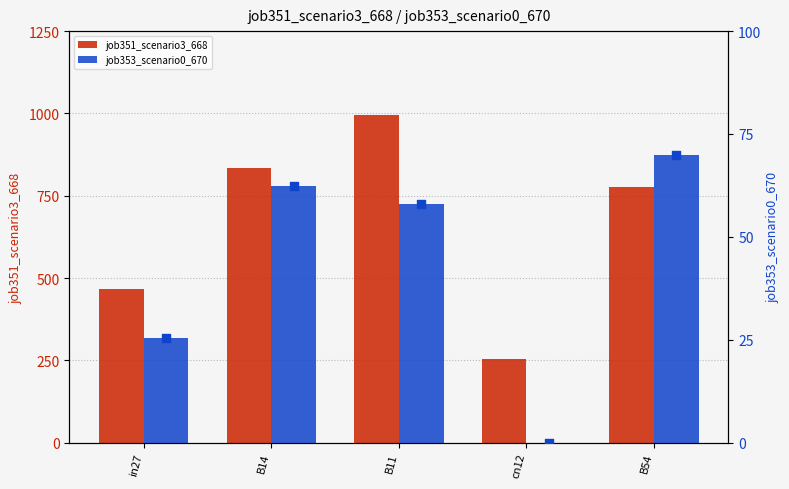

At which category is the sum across all series the highest?

B11